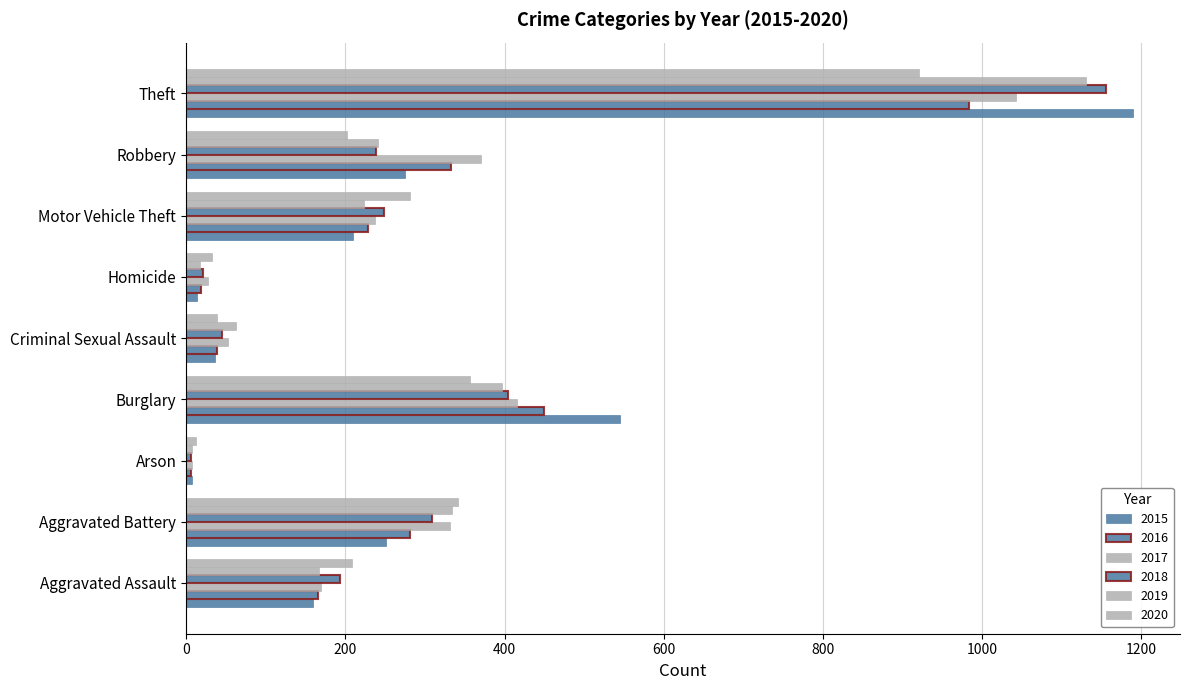

Count the number of categories in the chart.

9